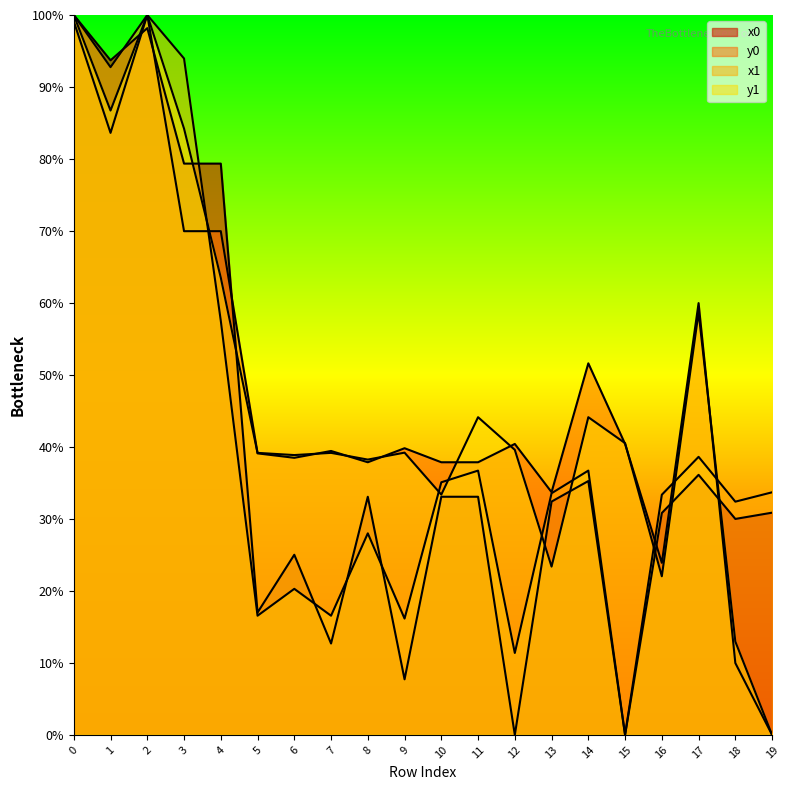

Is the value of x1 at 17 greater than the value of y1 at 5?

No